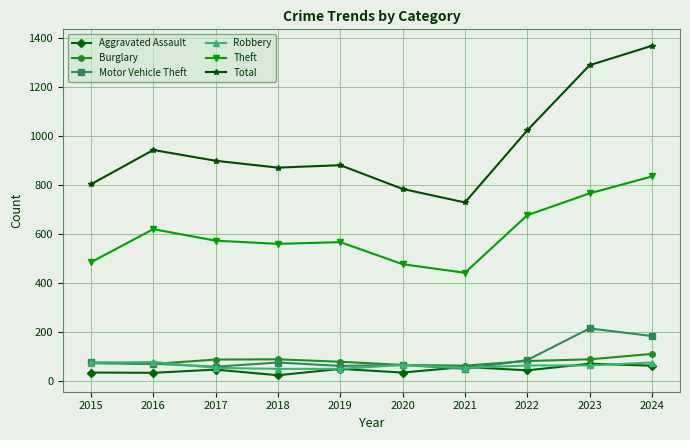

What is the maximum value for Aggravated Assault?

70